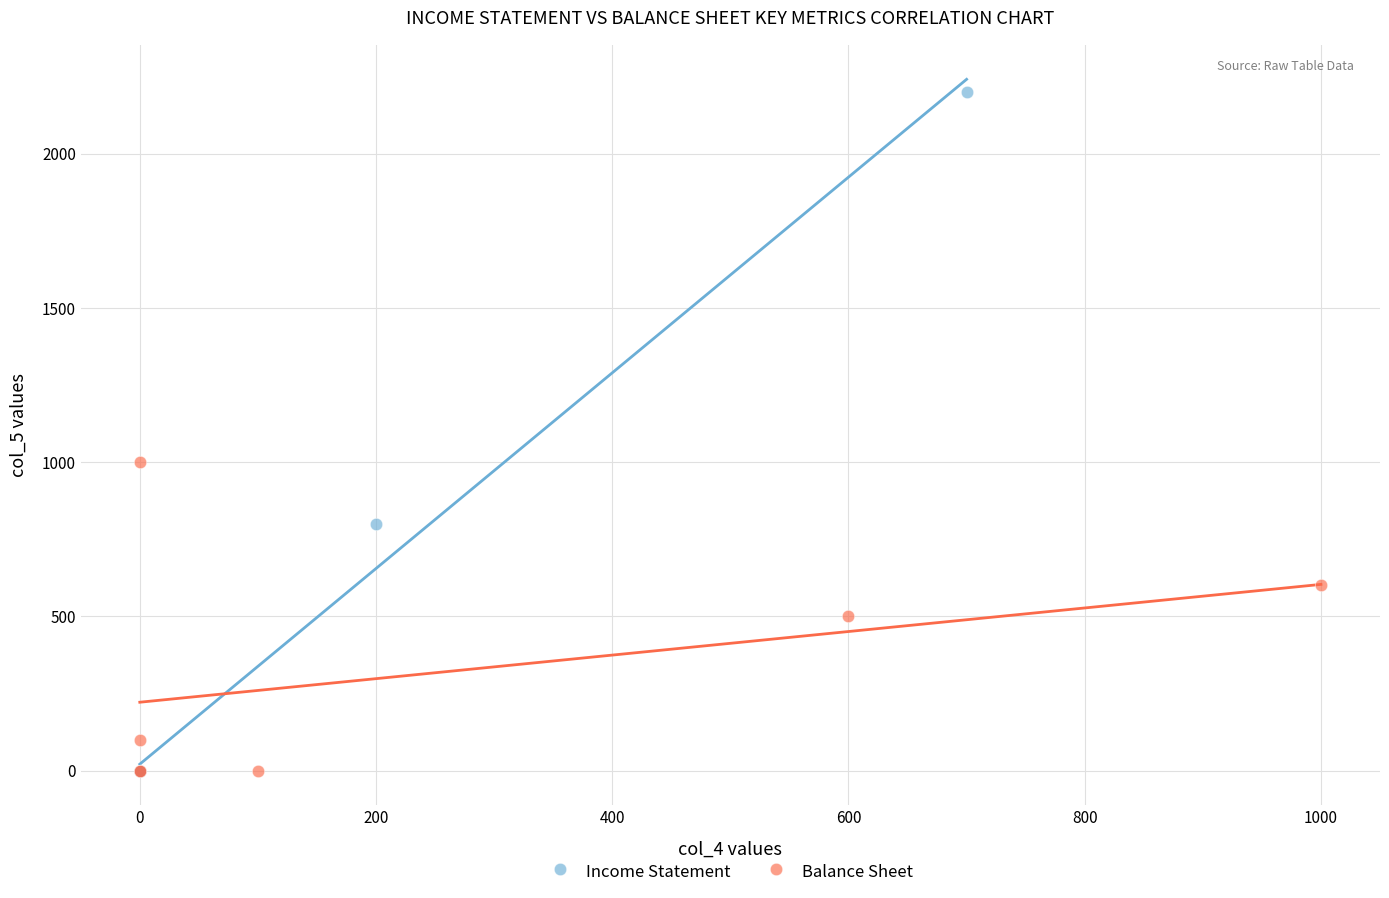

What are all the series names shown in the legend?

Income Statement, Balance Sheet